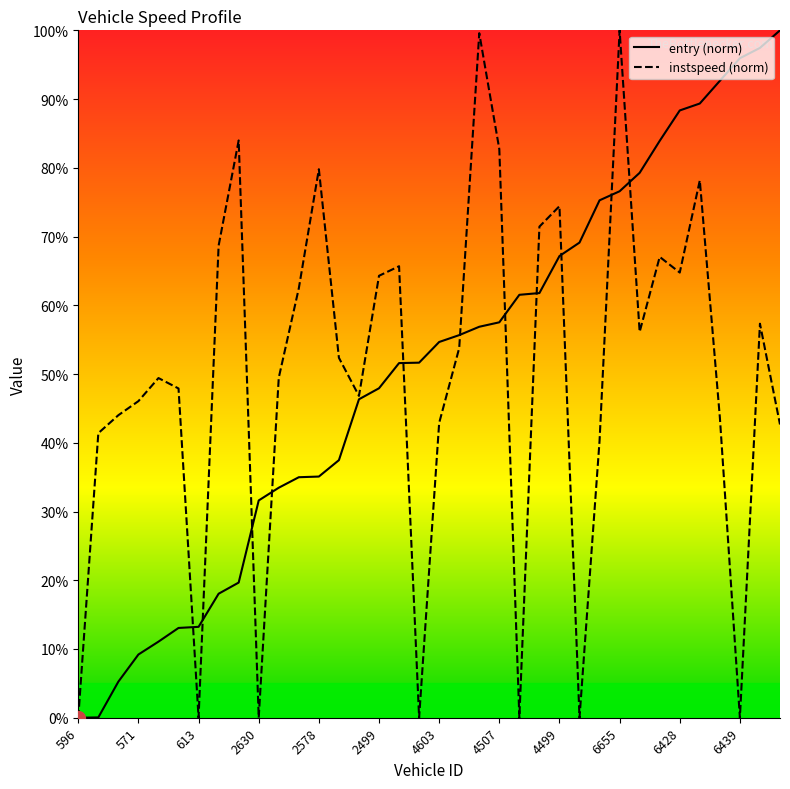

Read the entry value at 571.

9.2